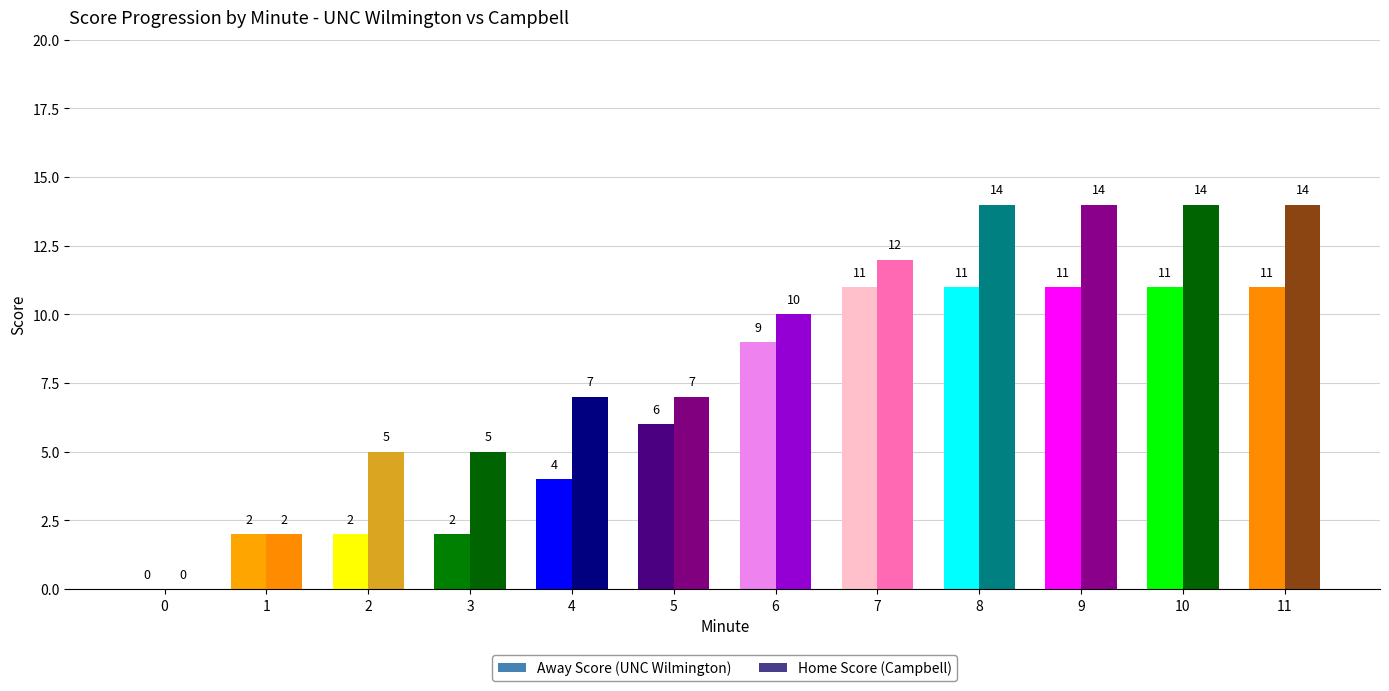

List the series in order of their peak value, lowest first.

Away Score, Home Score